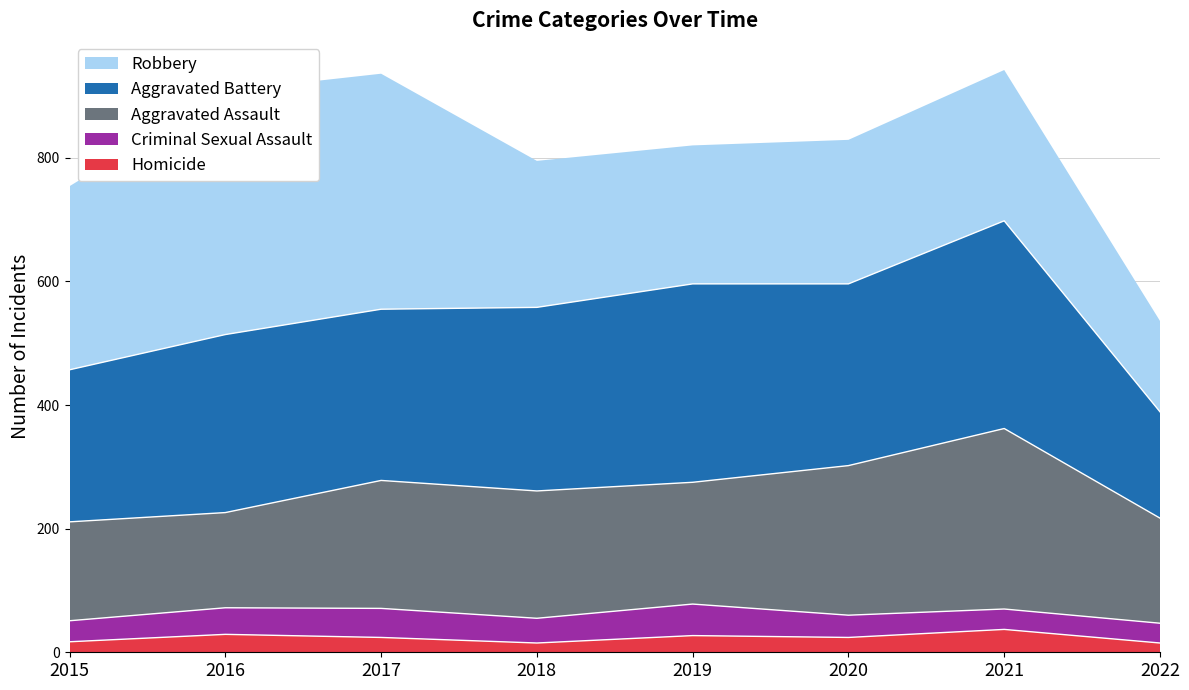

Reading left to right, extract all data points from this chart.

Aggravated Assault: 2015=160	2016=154	2017=207	2018=206	2019=197	2020=242	2021=292	2022=170
Aggravated Battery: 2015=246	2016=288	2017=277	2018=297	2019=321	2020=294	2021=336	2022=172
Criminal Sexual Assault: 2015=34	2016=43	2017=47	2018=40	2019=51	2020=36	2021=33	2022=32
Homicide: 2015=17	2016=29	2017=24	2018=15	2019=27	2020=24	2021=37	2022=15
Robbery: 2015=297	2016=394	2017=381	2018=237	2019=224	2020=233	2021=244	2022=147